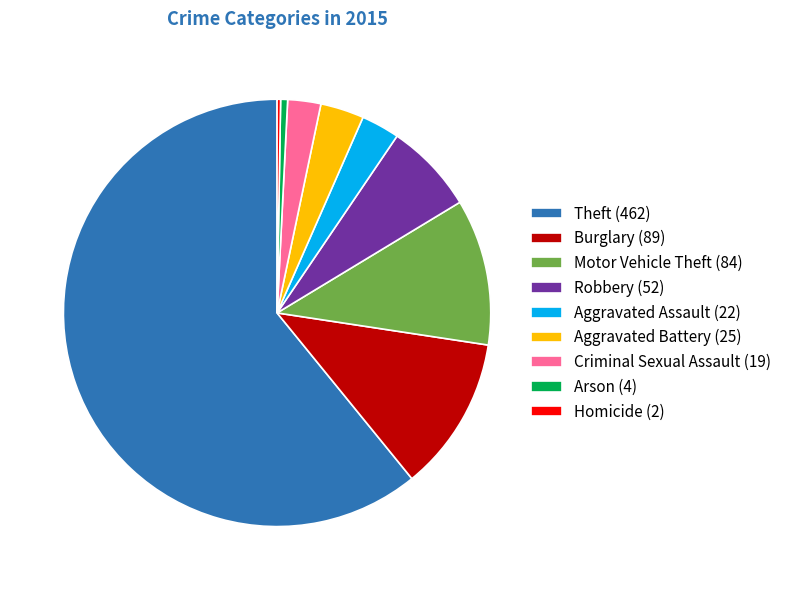

Between Arson and Theft, which is larger?

Theft